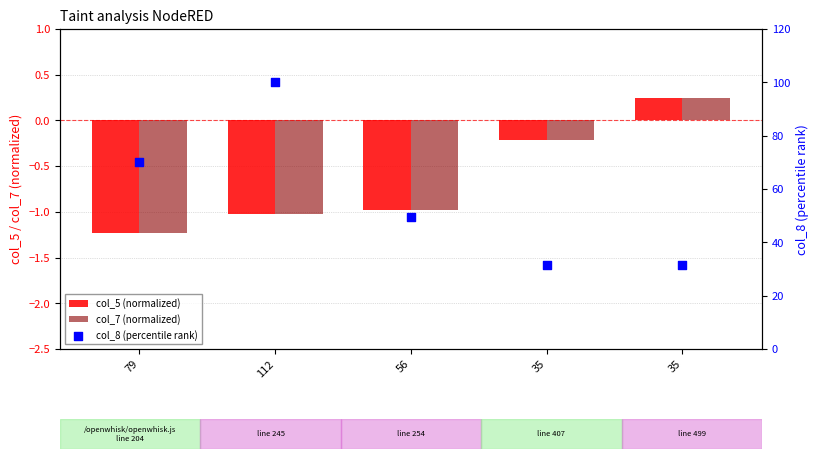

Which series has the widest spread of Y values?

col_8 (percentile rank)